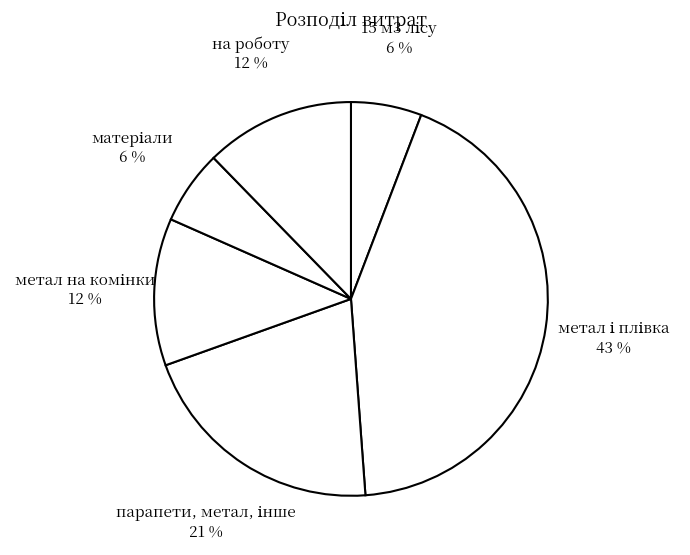

Which slice is the smallest?

15 м3 лісу